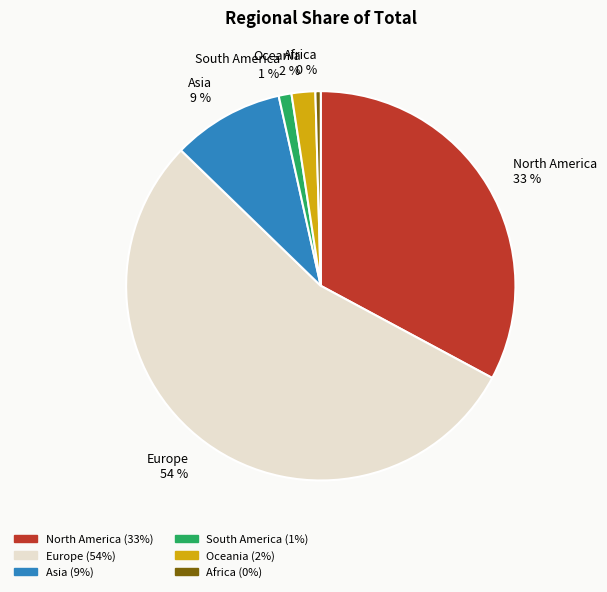

To the nearest percent, what is the combined percentage of Oceania and Africa?

2%